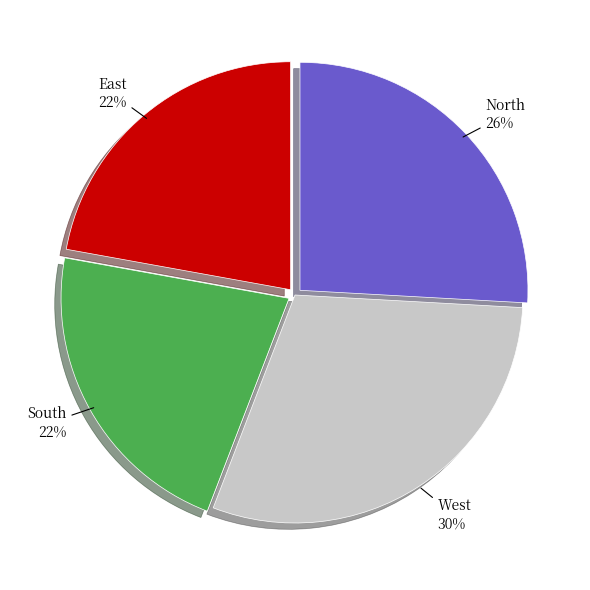

To the nearest percent, what is the average slice percentage?

25%